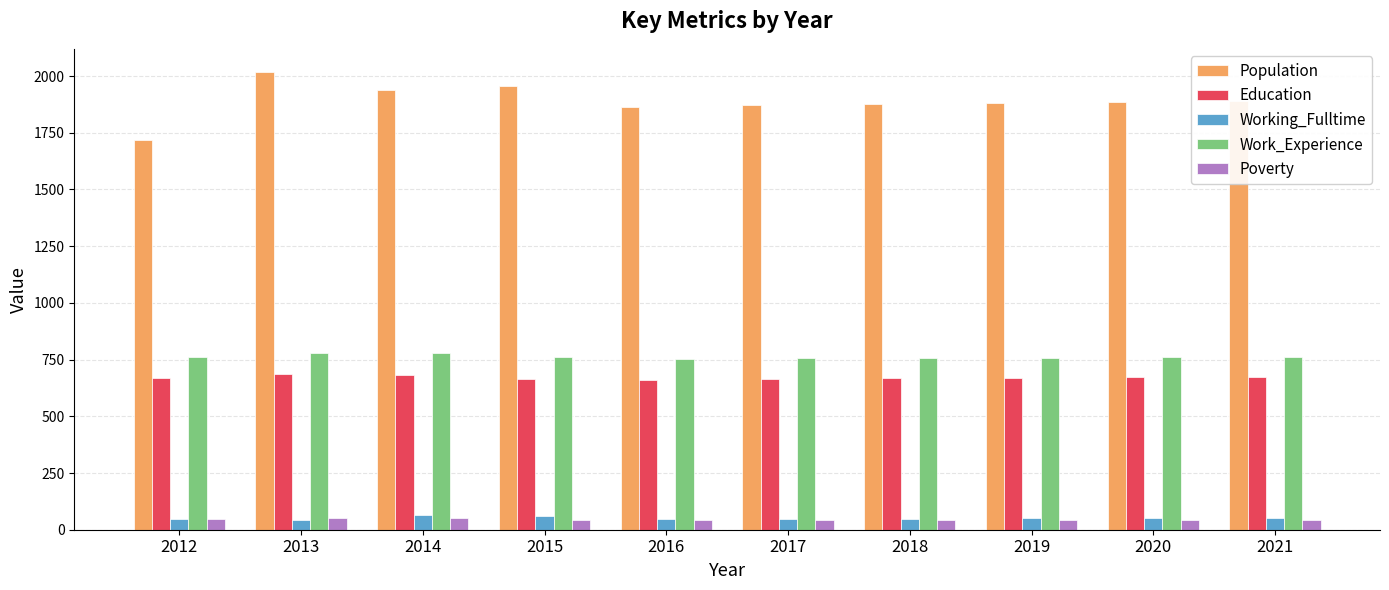

How many bars are there in total?

50